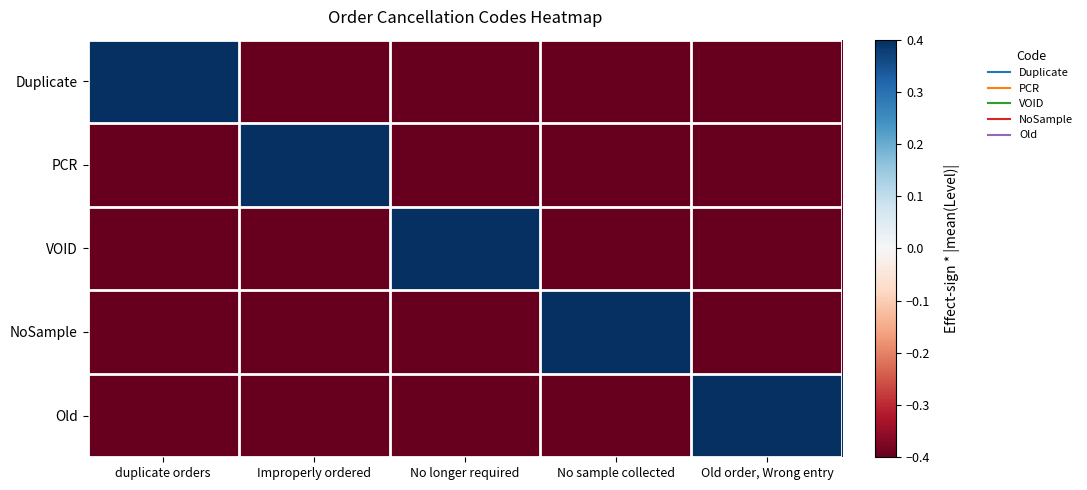

Between Improperly ordered and No longer required, which series saw the biggest shift?

PCR